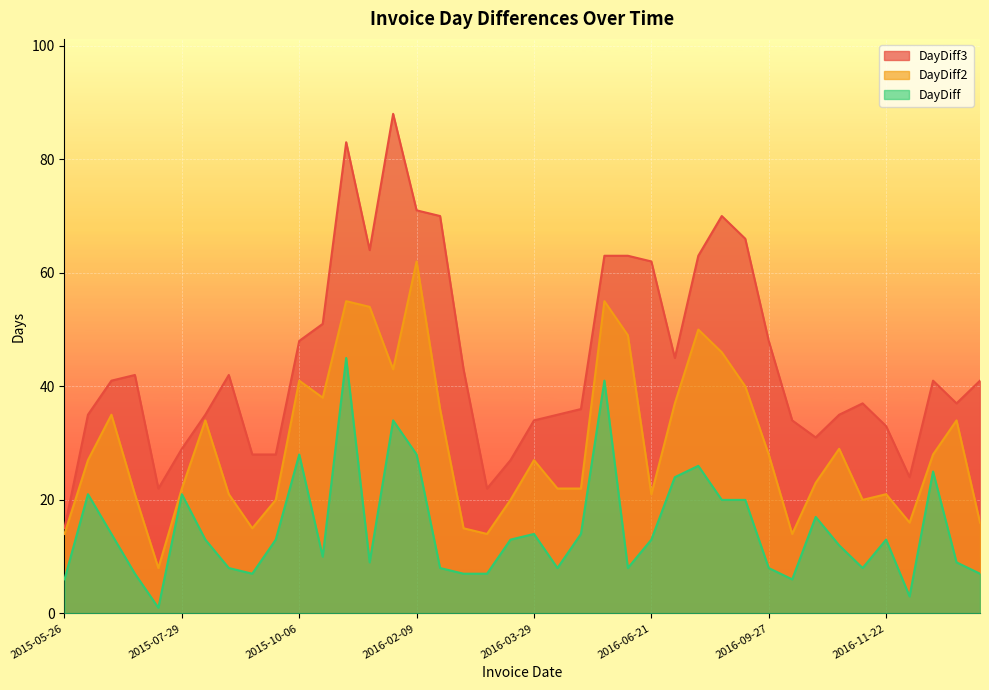

Which series has the largest total across all categories?

DayDiff3